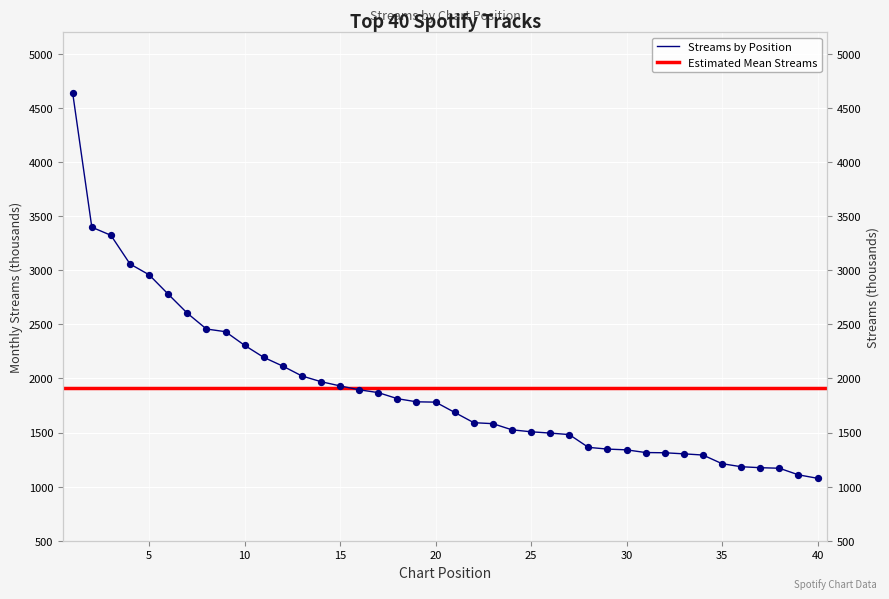

What is the change in value from 21 to 31?

-371